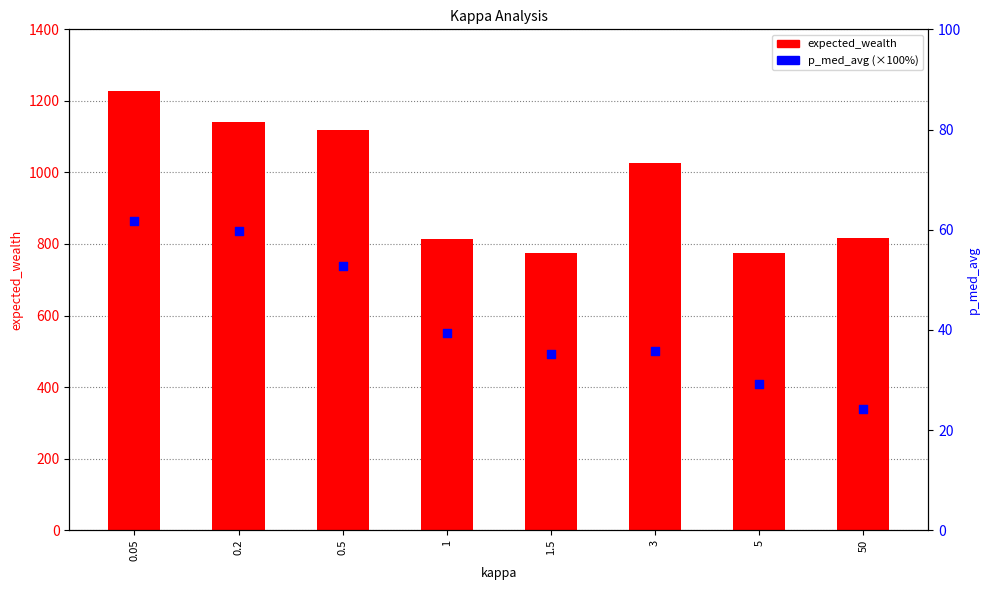

Which series has the largest Y range (max minus min)?

expected_wealth